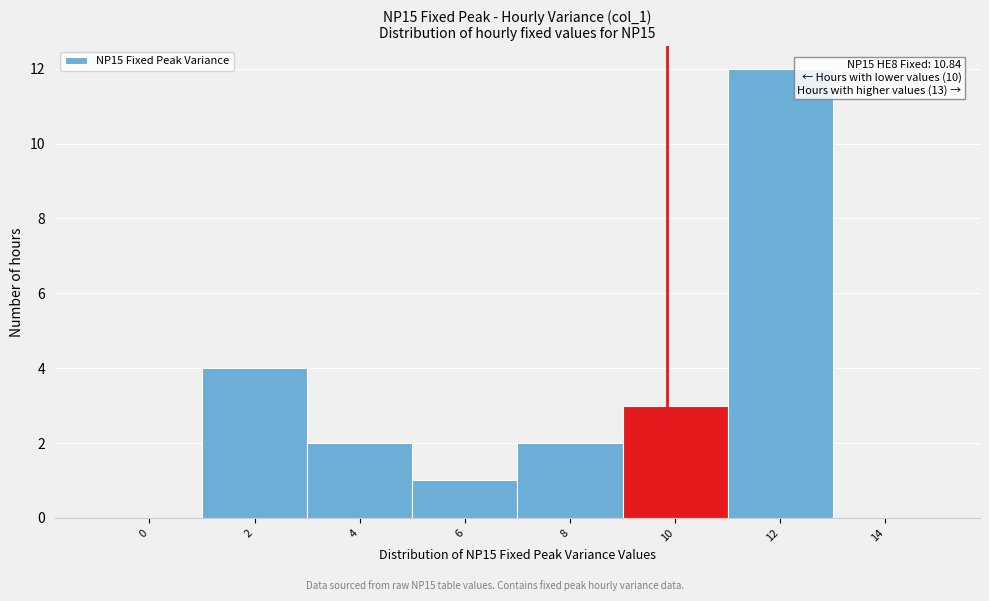

What is the change in value from 0 to 6?

+1